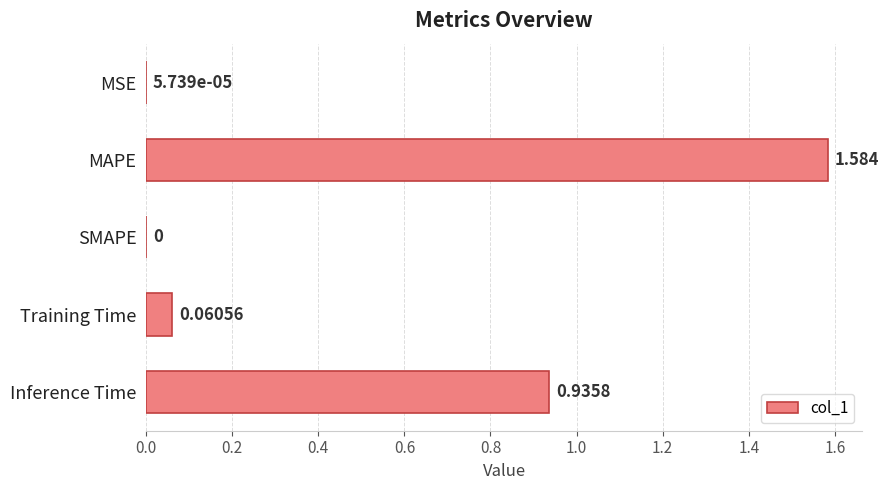

Are the bars grouped side by side (vs. stacked)?

No